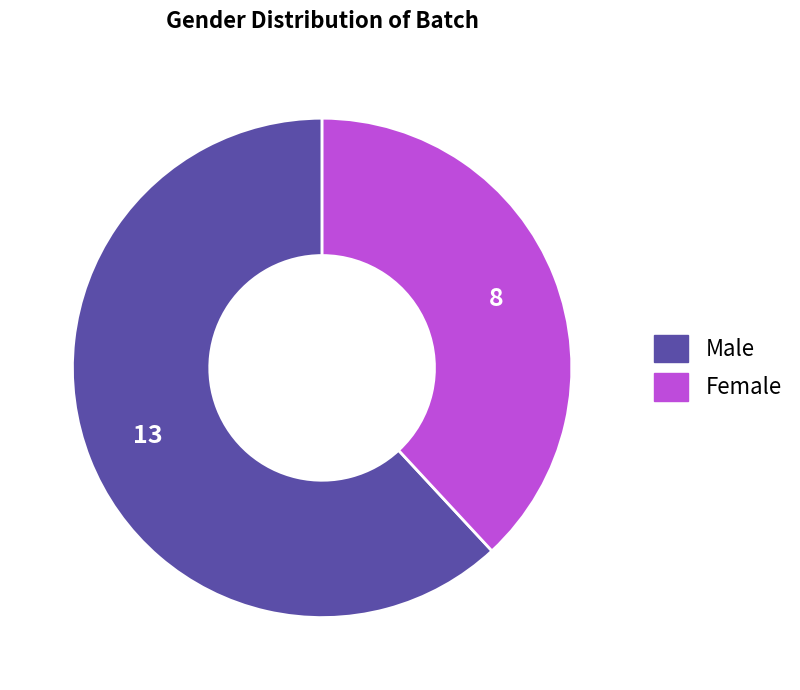

Count the number of slices in the pie.

2